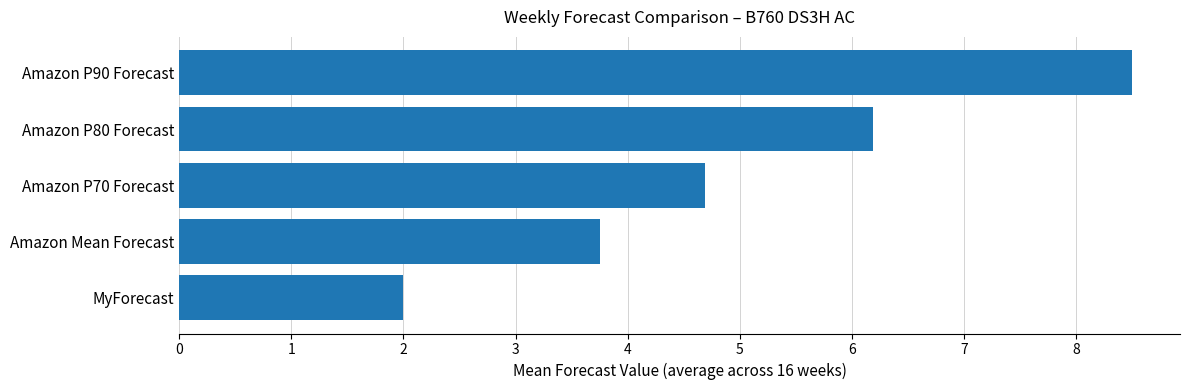

How many series are shown in this chart?

5